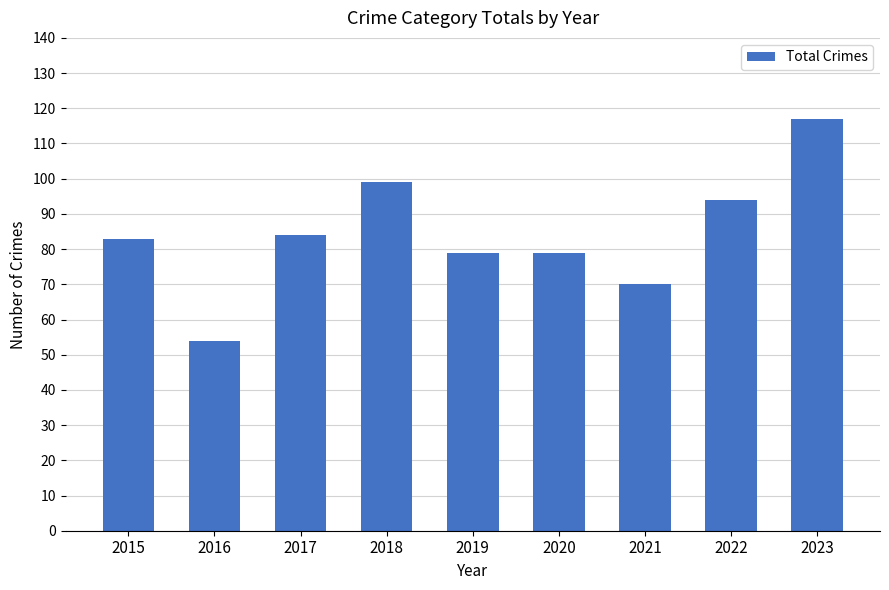

Reading right to left, what are all the values shown in this chart?

2023=117	2022=94	2021=70	2020=79	2019=79	2018=99	2017=84	2016=54	2015=83